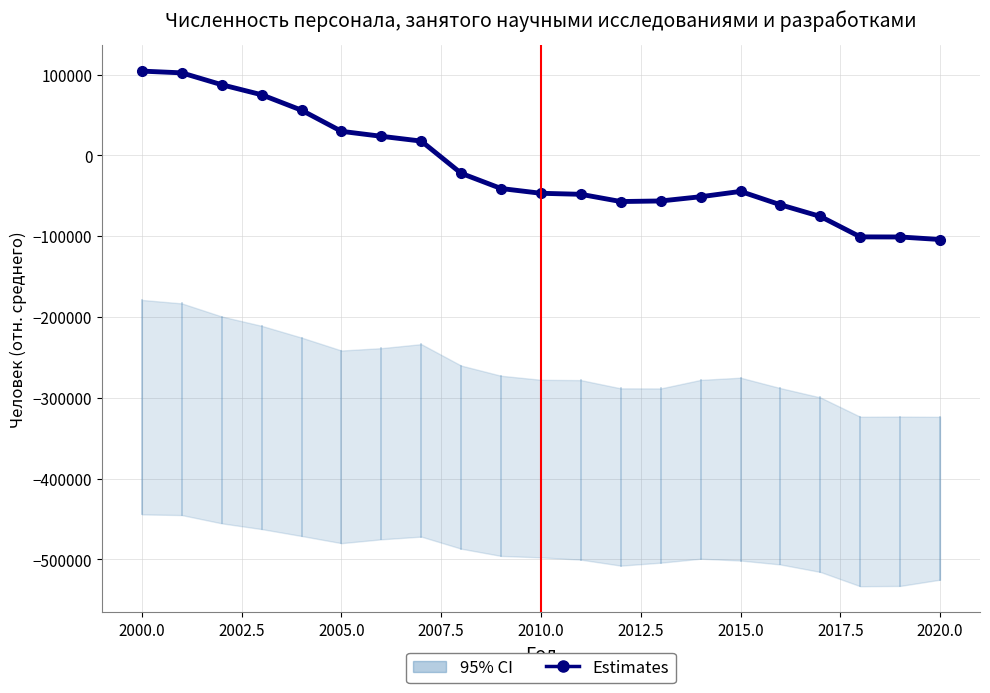

What is the maximum value shown in the chart?

104198